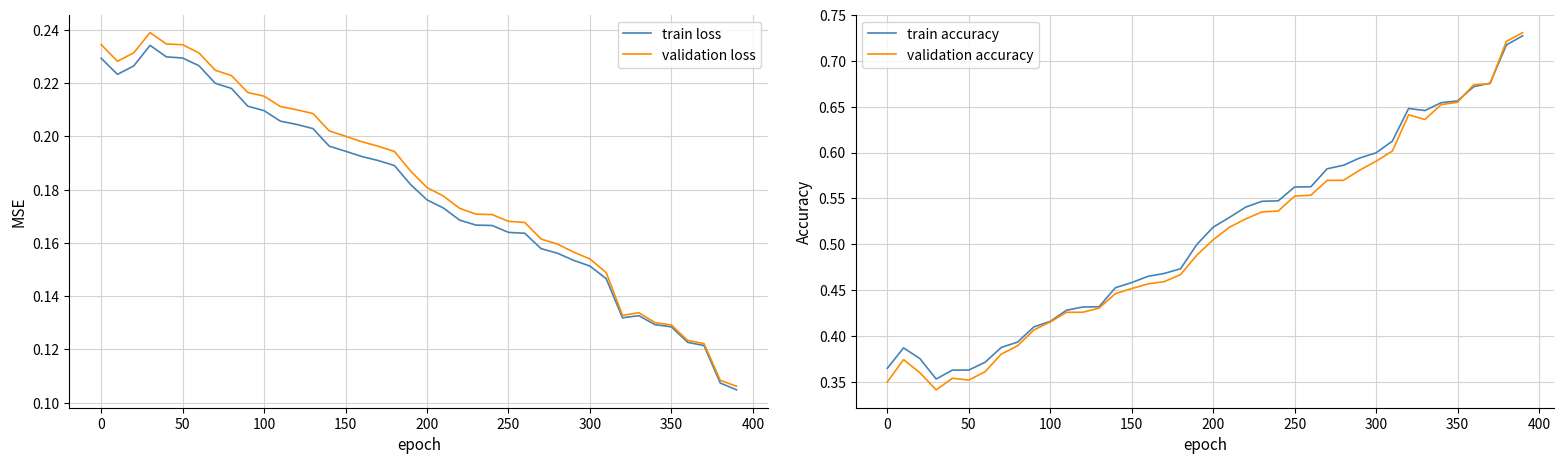

In validation loss, how many points are lower than both neighbors (excluding endpoints)?

2